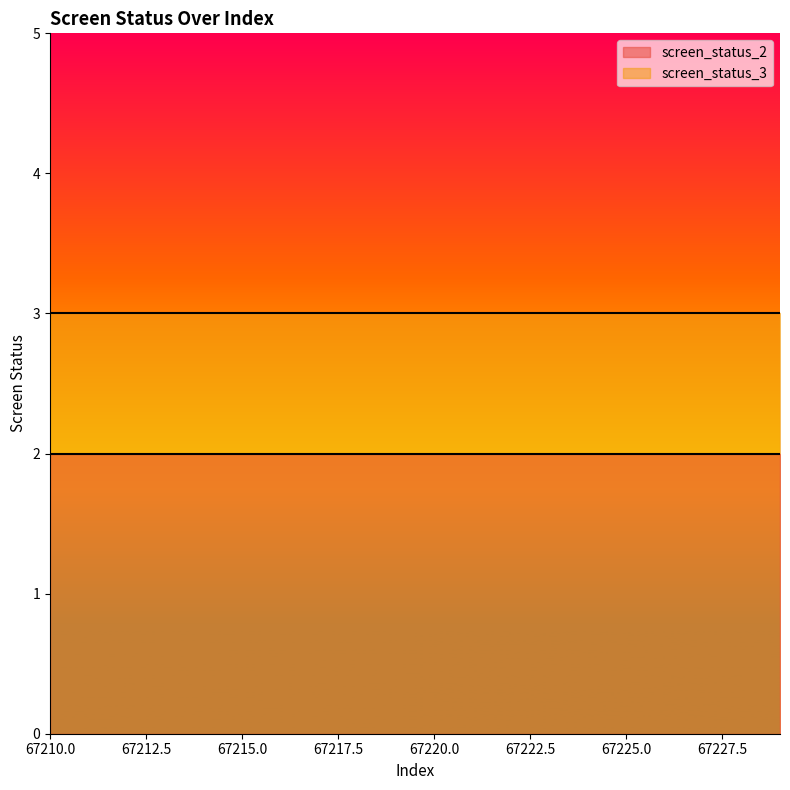

How many distinct data groups are displayed?

2